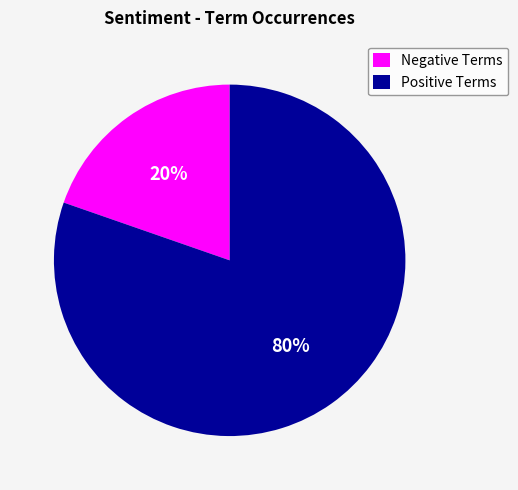

Does any single category account for the majority?

Yes